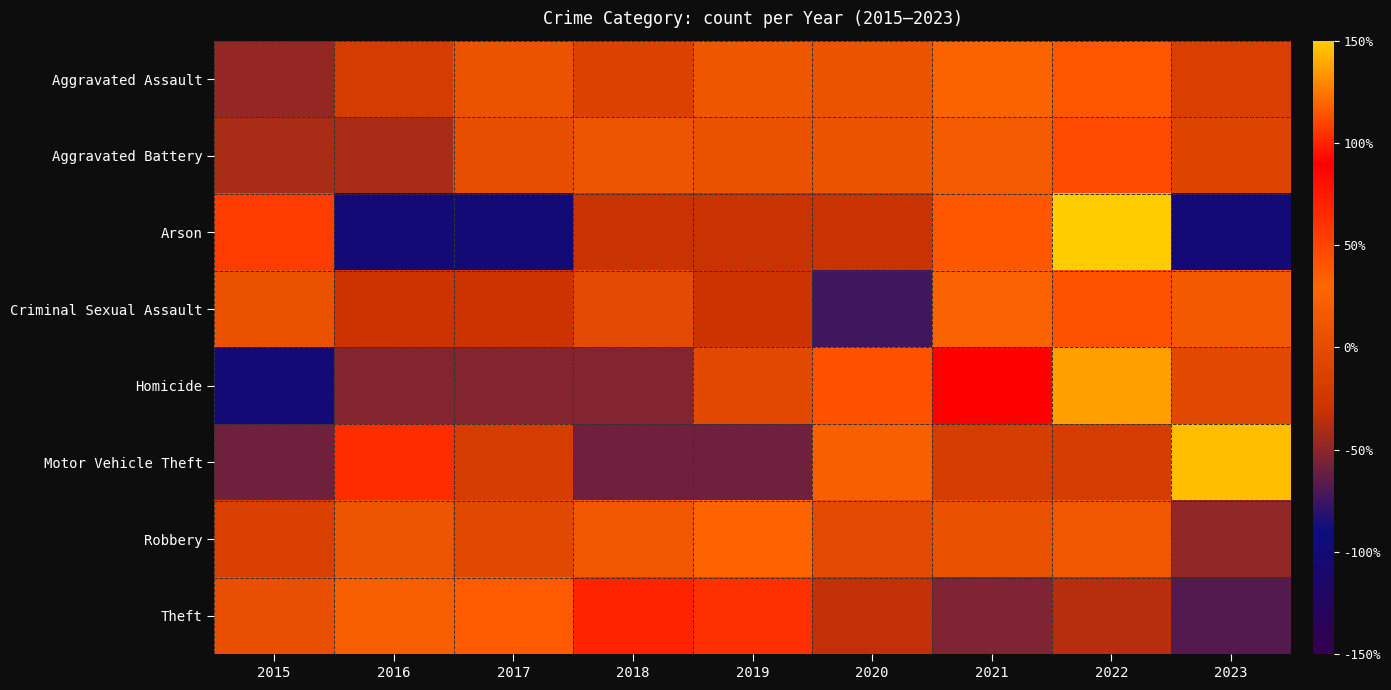

Between 2018 and 2020, which is larger?

2020